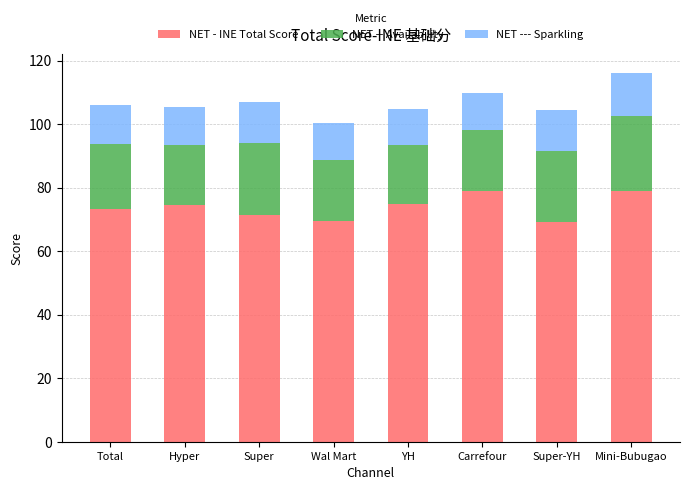

What is the lowest value of the NET - INE Total Score series?

69.2